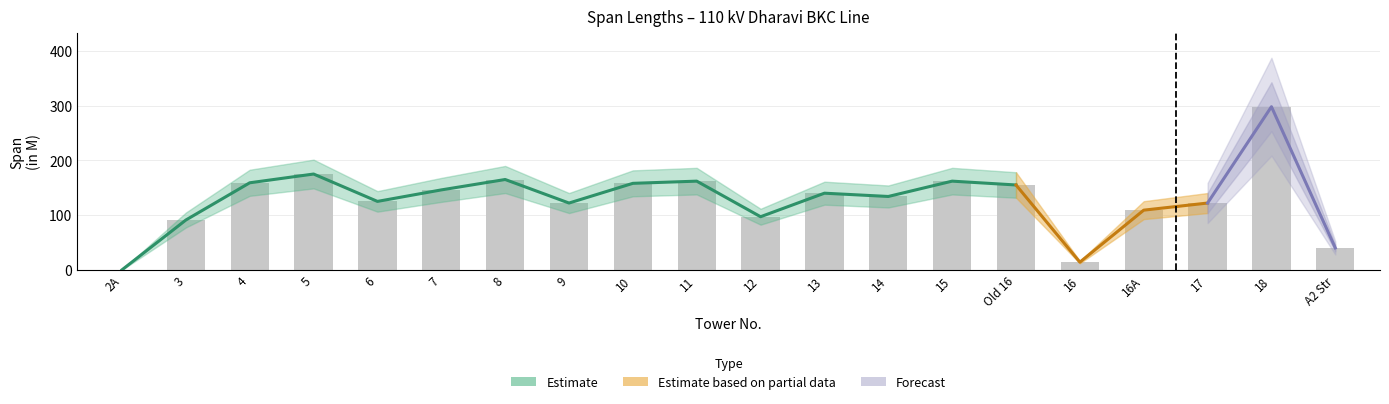

What is the change in value from 11 to 16A?

-53